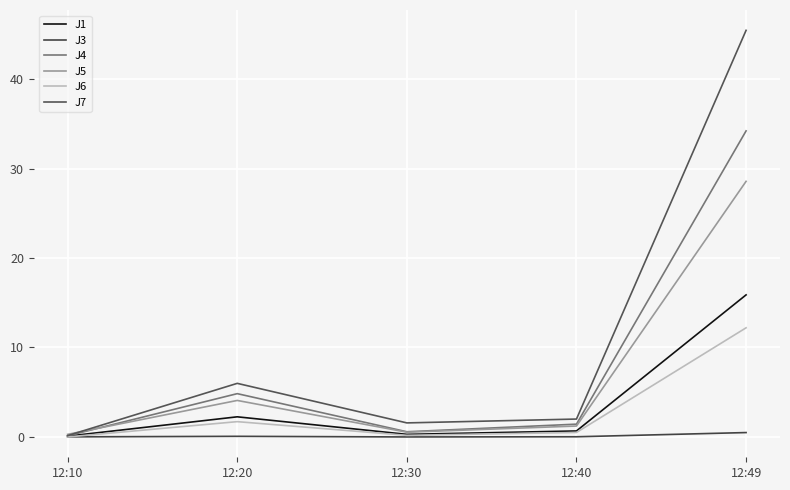

Which series has the largest total across all categories?

J7